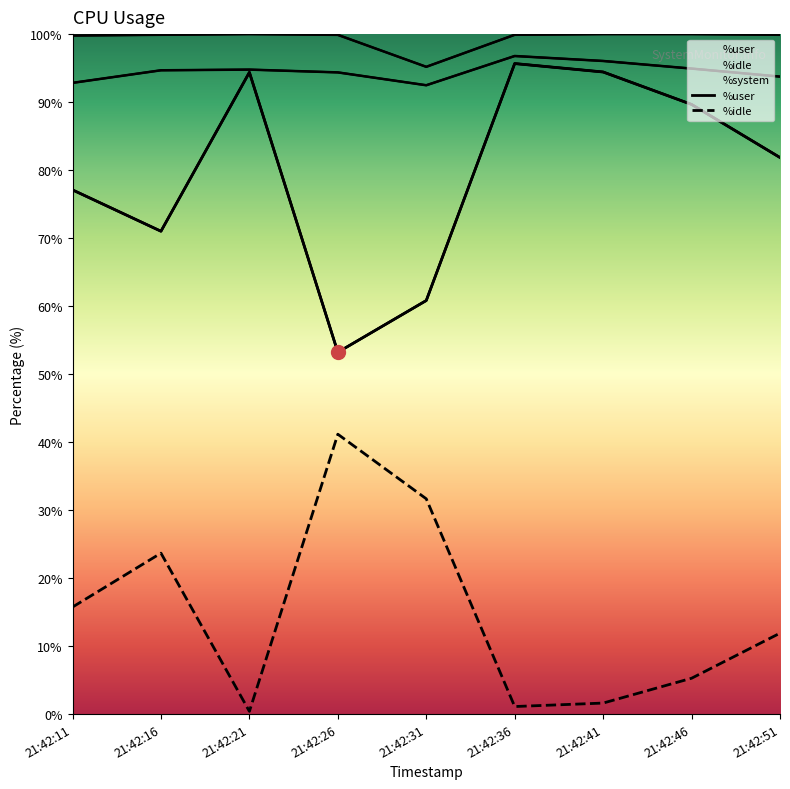

True or false: %idle and %user cross at least once.

False